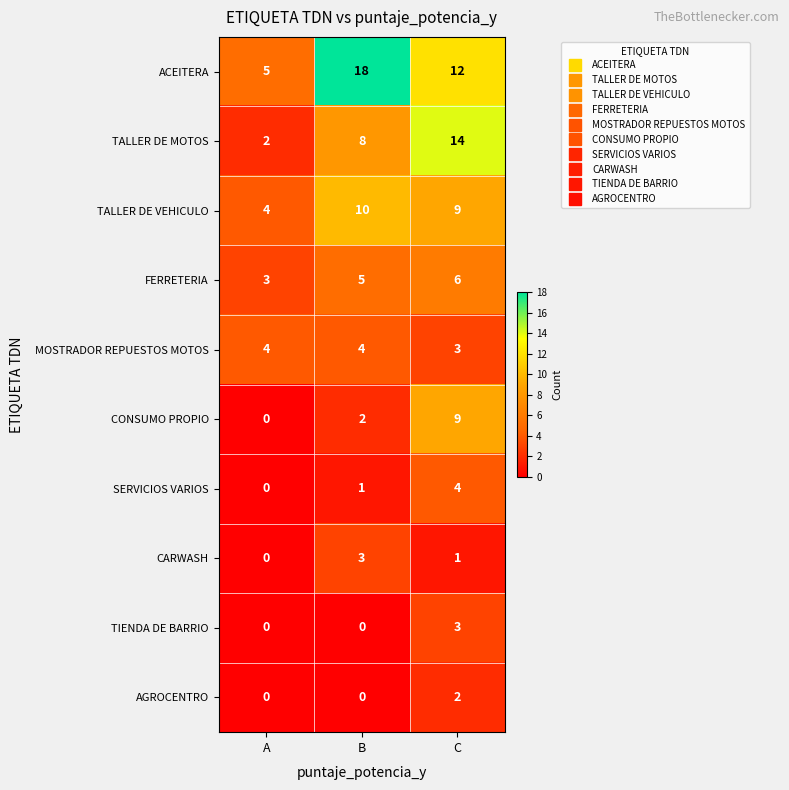

At which label does CARWASH first exceed 1?

B